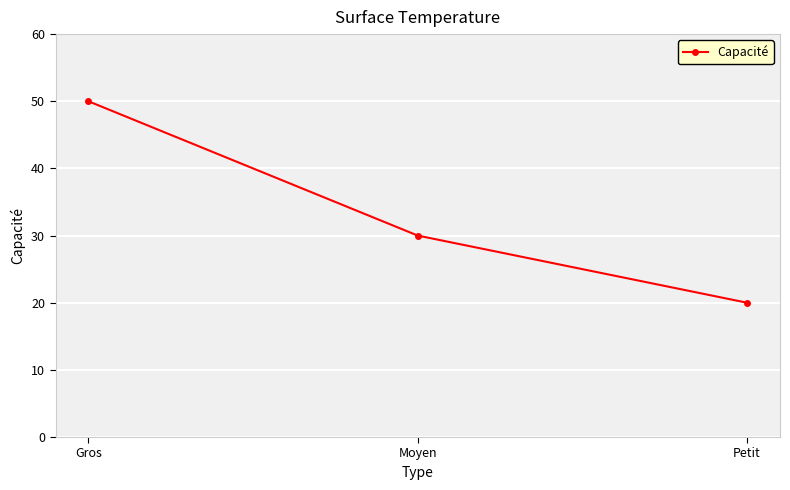

List the labels in order of value, smallest first.

Petit, Moyen, Gros